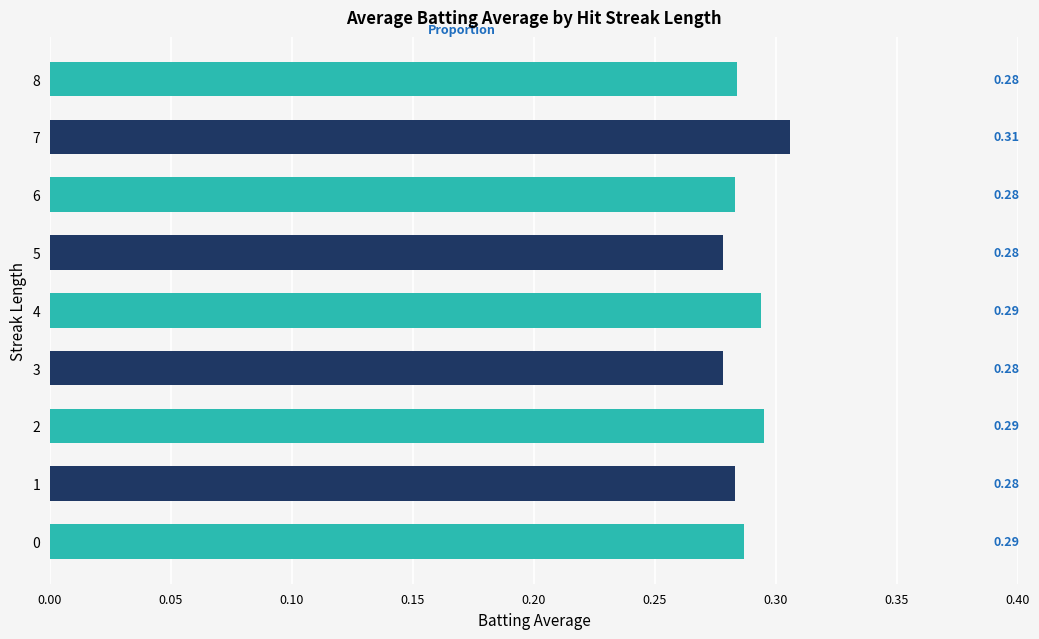

Between 8 and 1, which is larger?

8